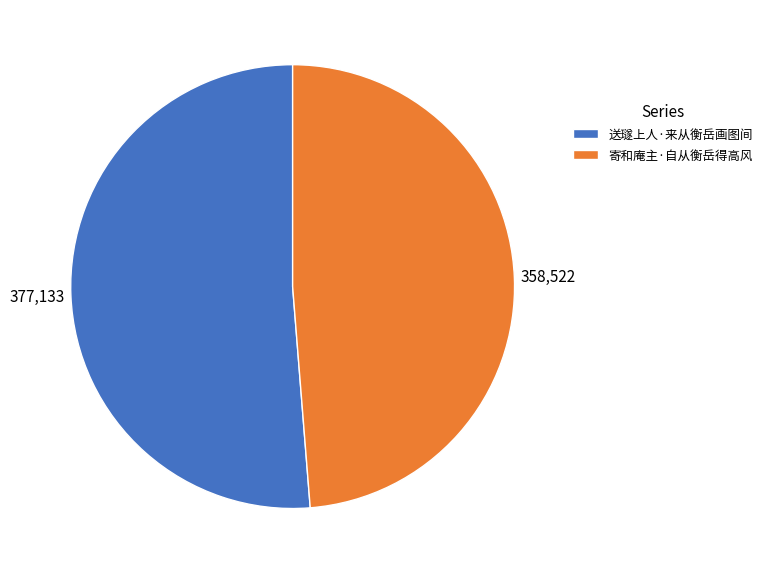

True or false: 寄和庵主·自从衡岳得高风 accounts for 54% of the total.

False